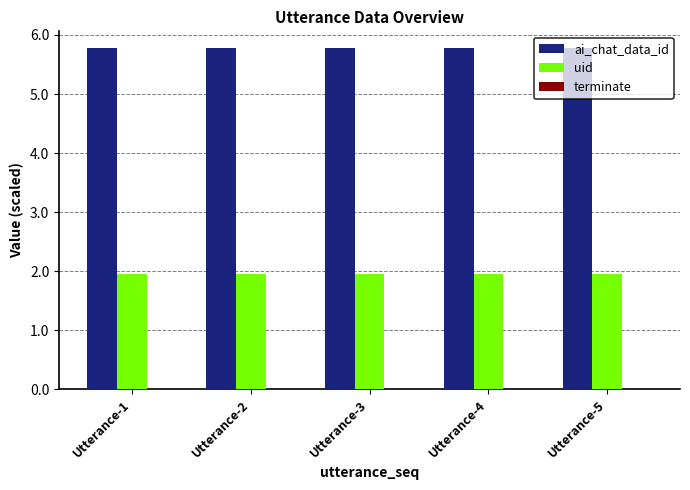

What is the spread (max minus min) of values at Utterance-1?

3.8